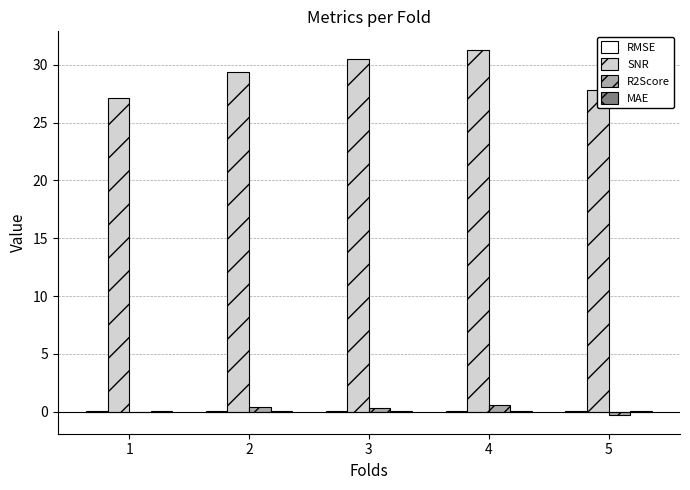

How many groups of bars are there?

5